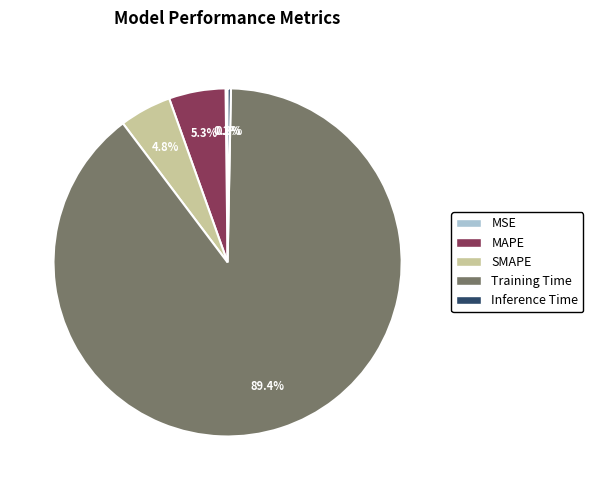

Is there a majority slice in this chart?

Yes